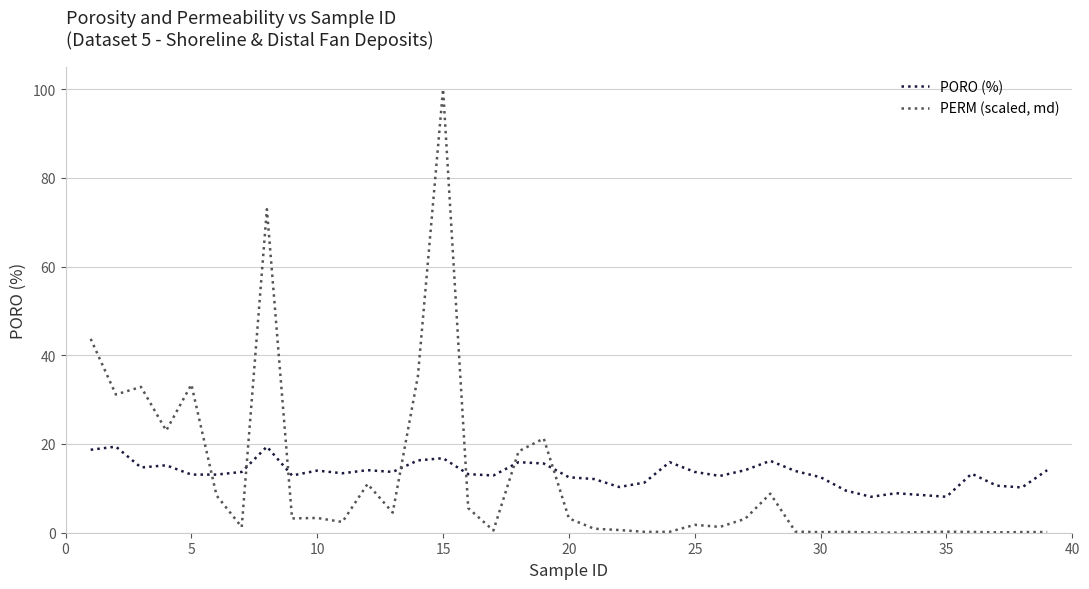

True or false: PORO (%) and PERM (scaled, md) cross at least once.

True